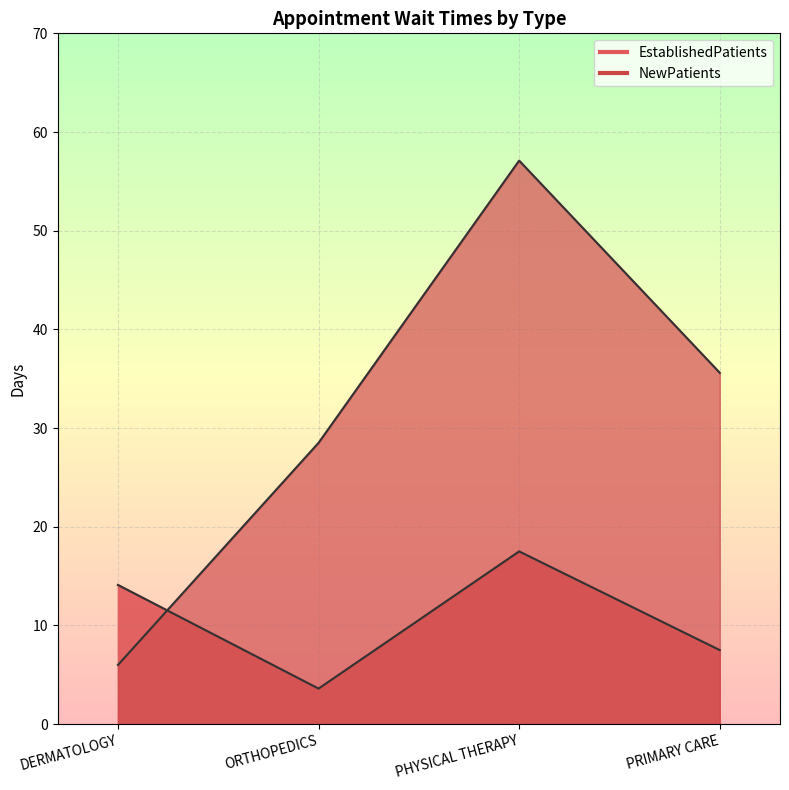

What is the difference between the EstablishedPatients values at DERMATOLOGY and PHYSICAL THERAPY?

3.4